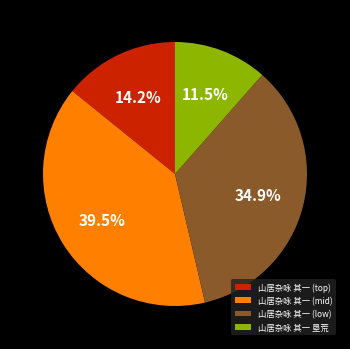

Is there any slice that represents more than half of the pie?

No